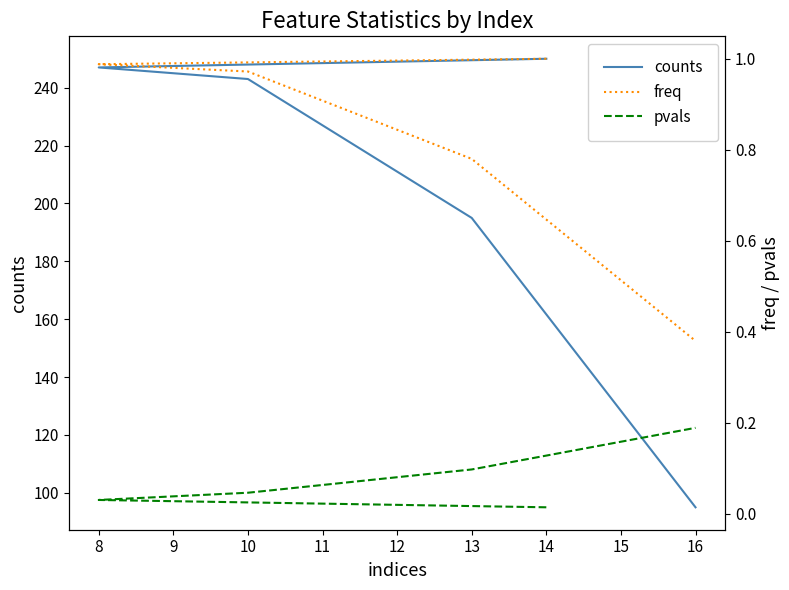

True or false: counts and freq cross at least once.

False